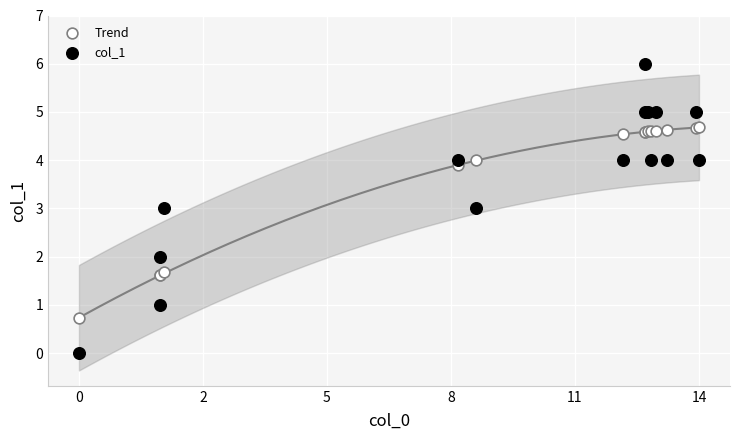

Which series reaches the minimum Y coordinate?

col_1